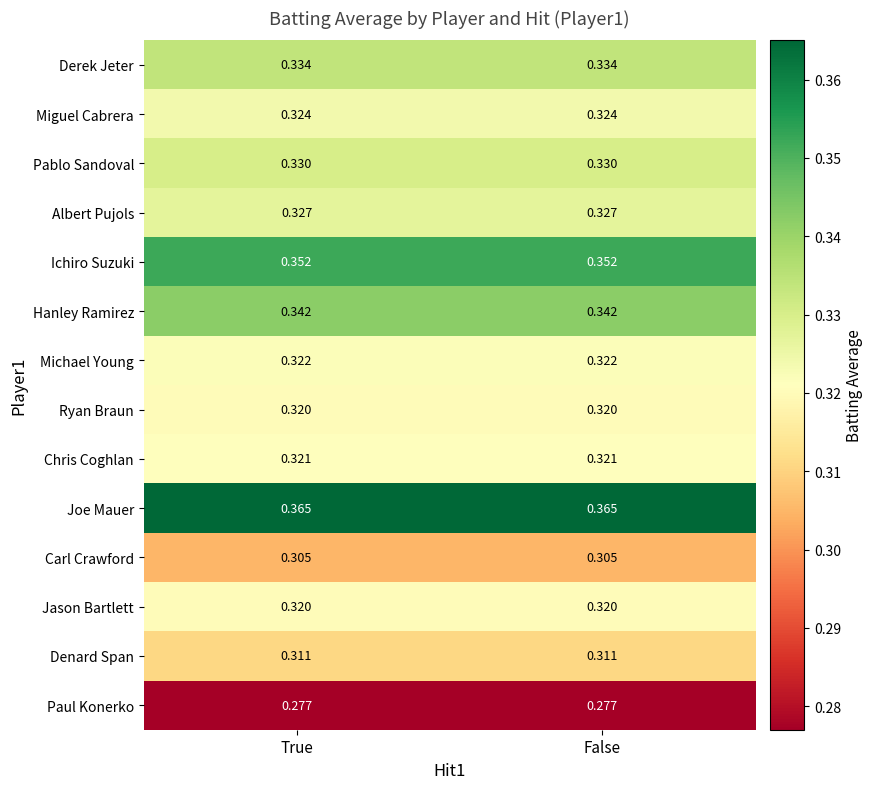

Which series has the largest total across all categories?

Joe Mauer